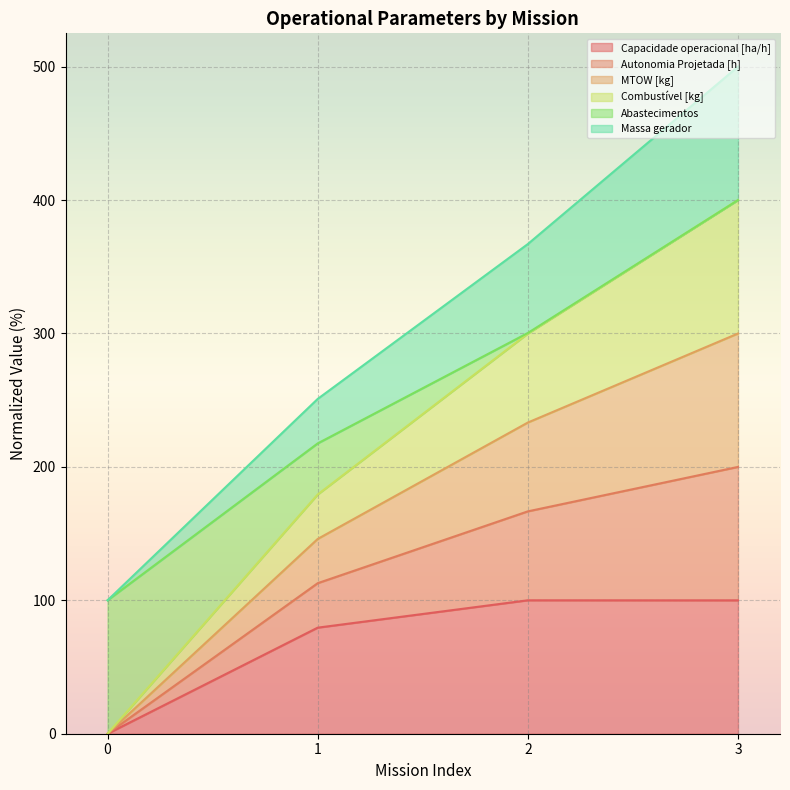

At which label is Combustível [kg] closest to 199?

1